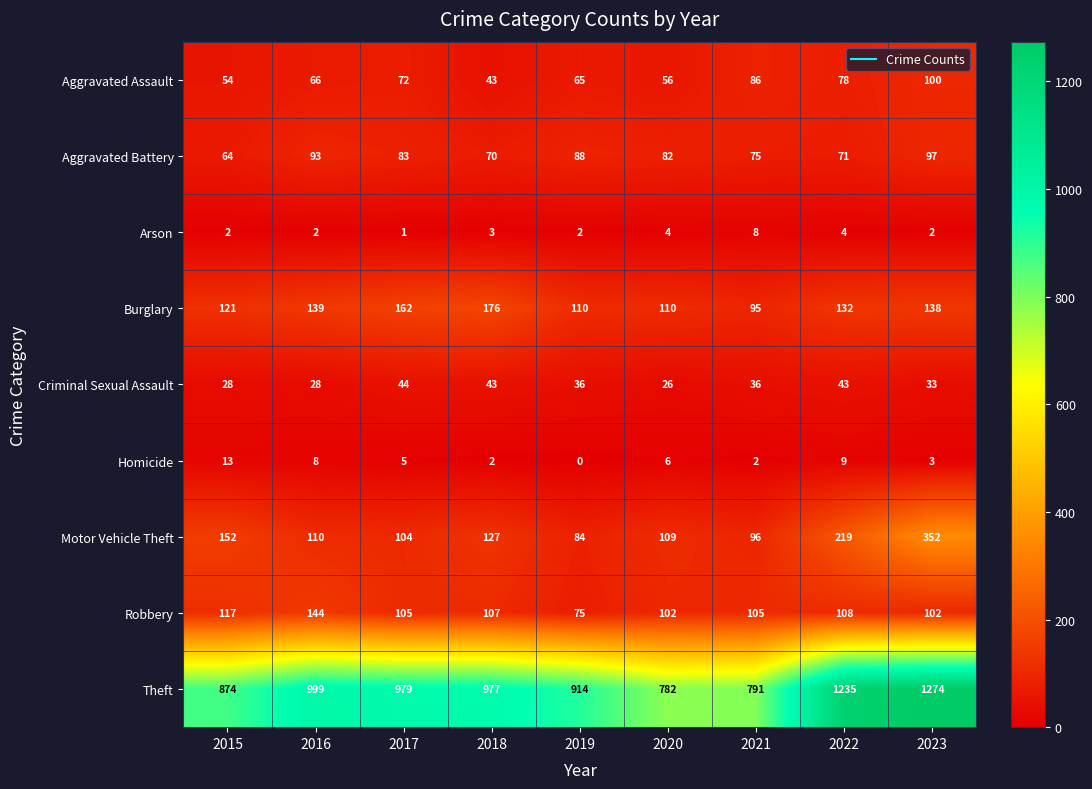

The value of Aggravated Battery at 2016 is 32. True or false?

False